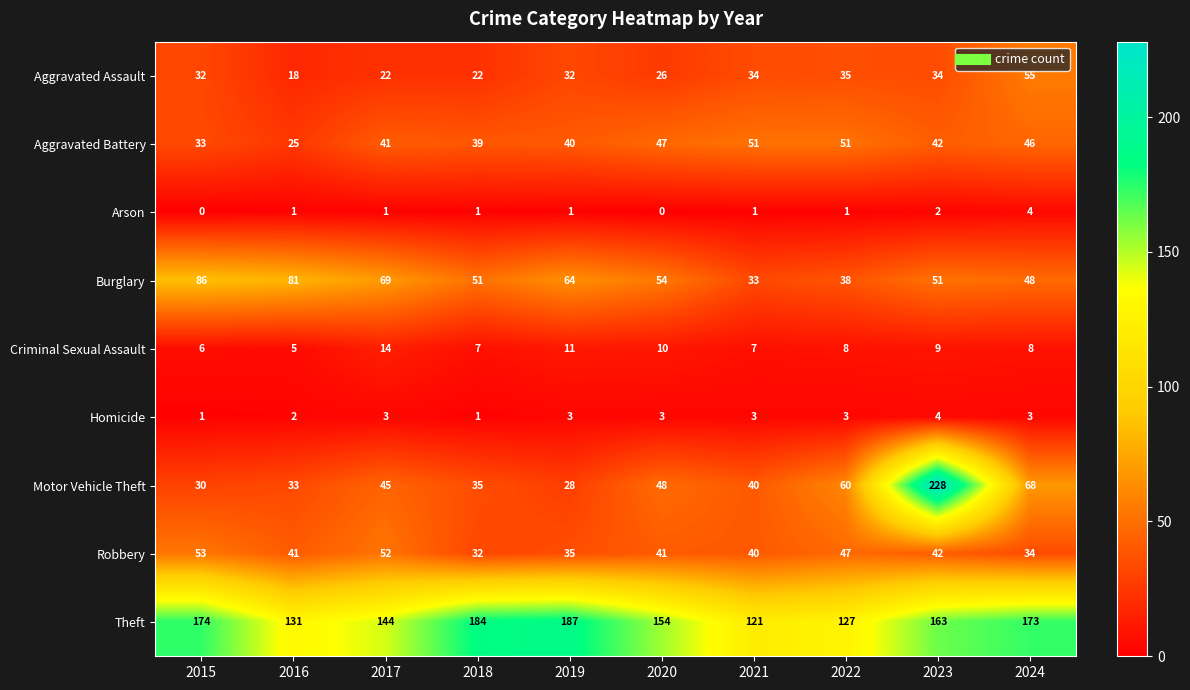

How many categories are shown in the chart?

10